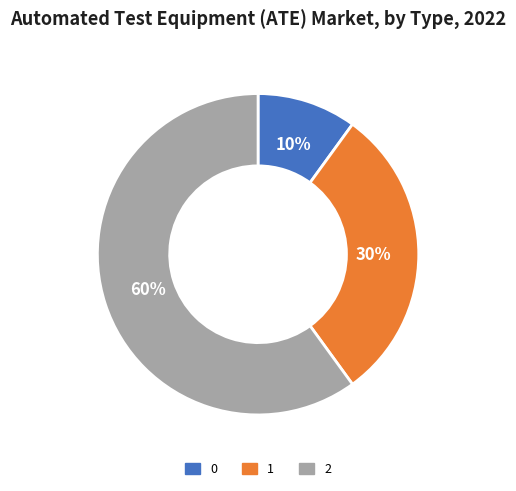

To the nearest percent, what percentage of the pie is 2?

60%